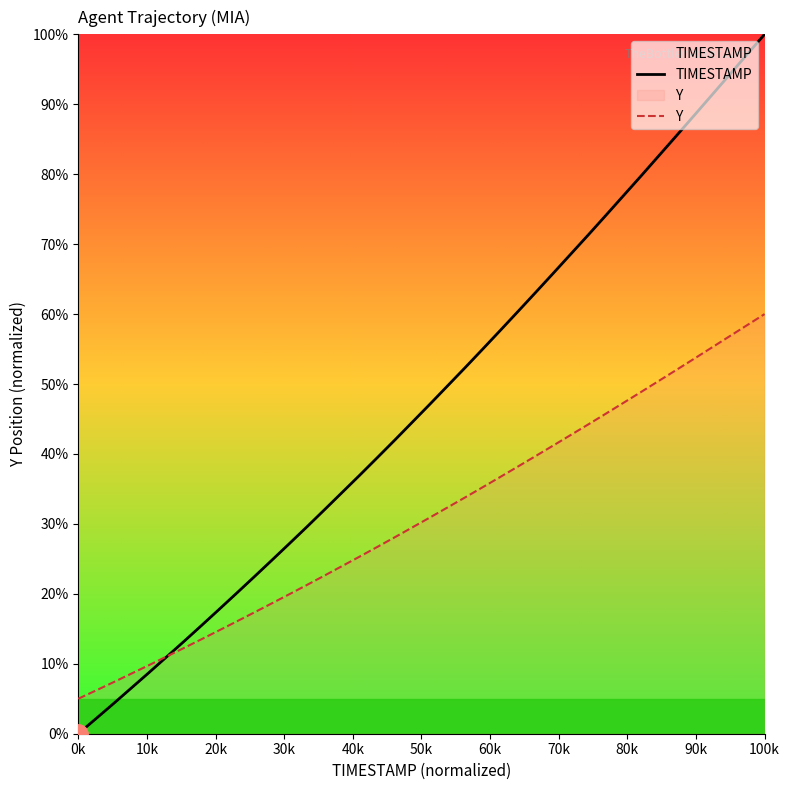

At which category is the sum across all series the highest?

100k